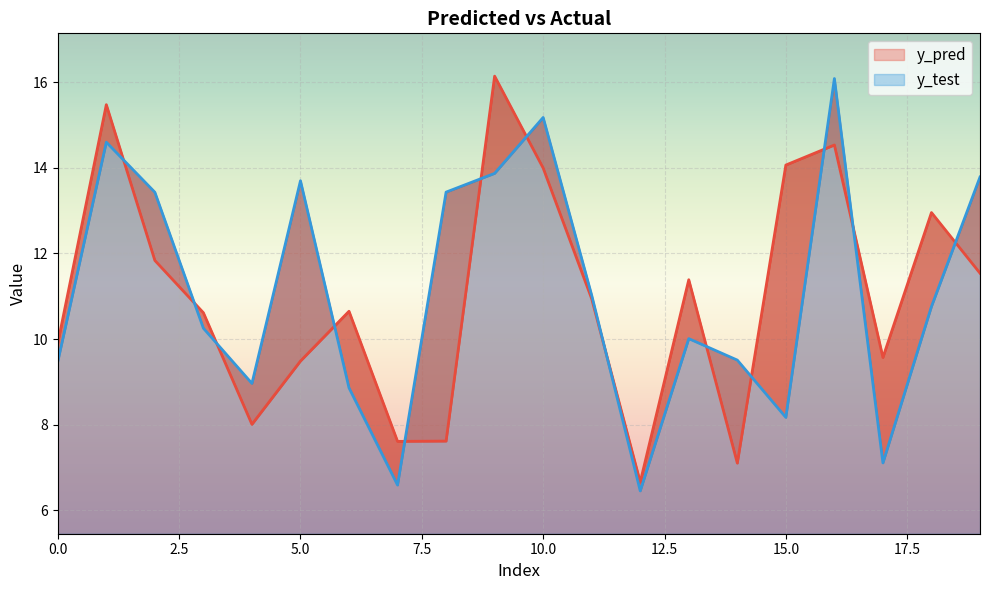

What is the minimum value shown in the chart?

6.5